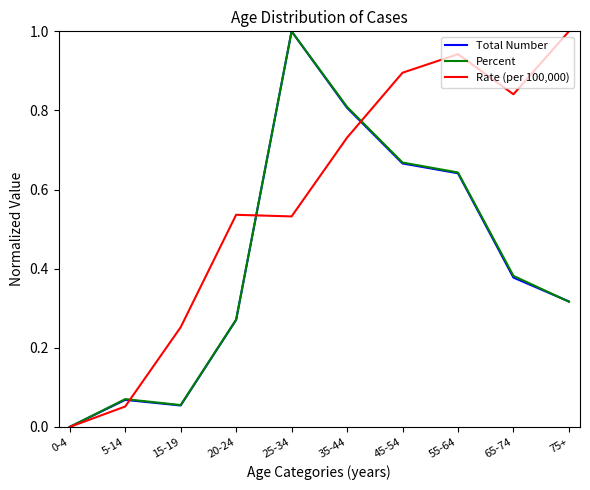

What position from the right is 45-54?

4